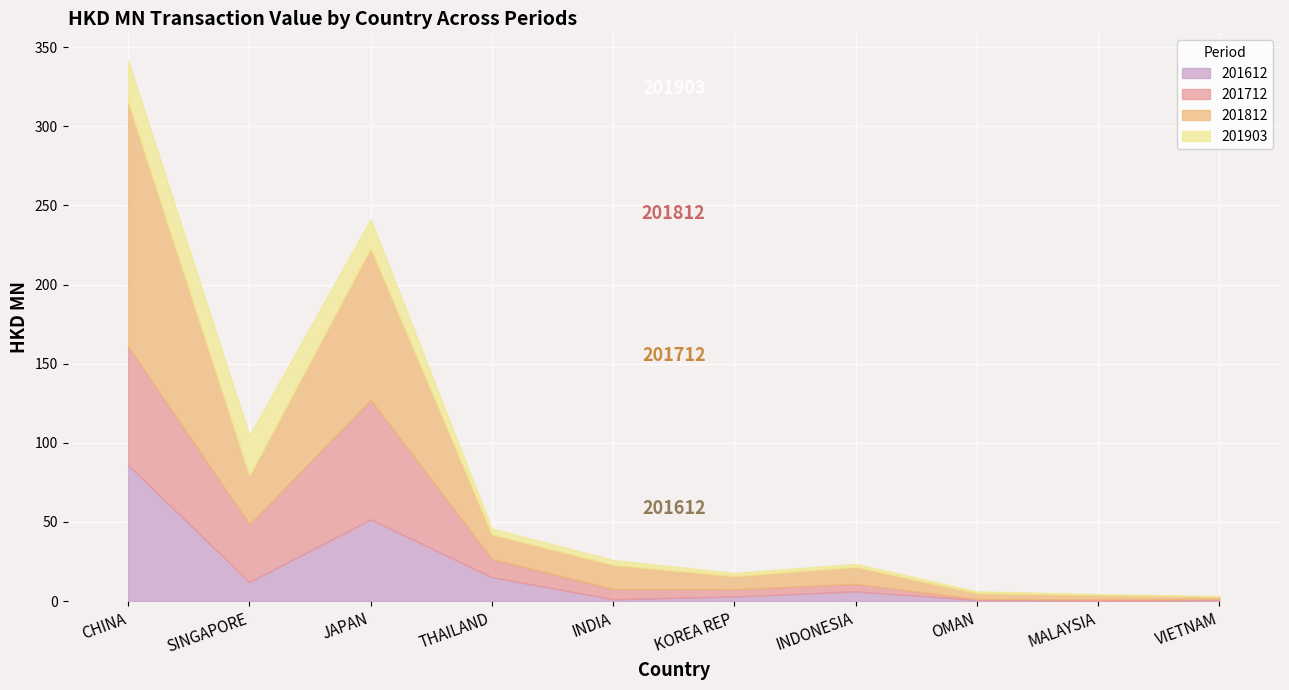

What position from the right is MALAYSIA?

2